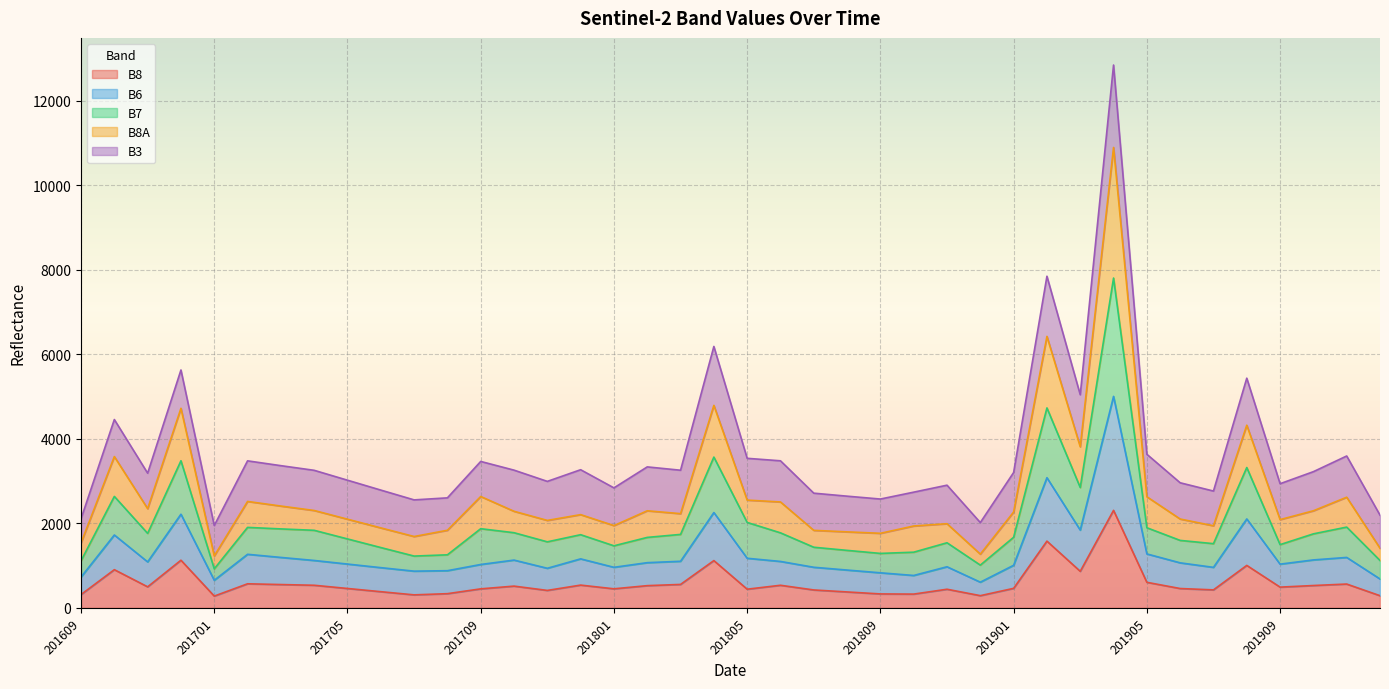

What is the maximum value for B8?

2307